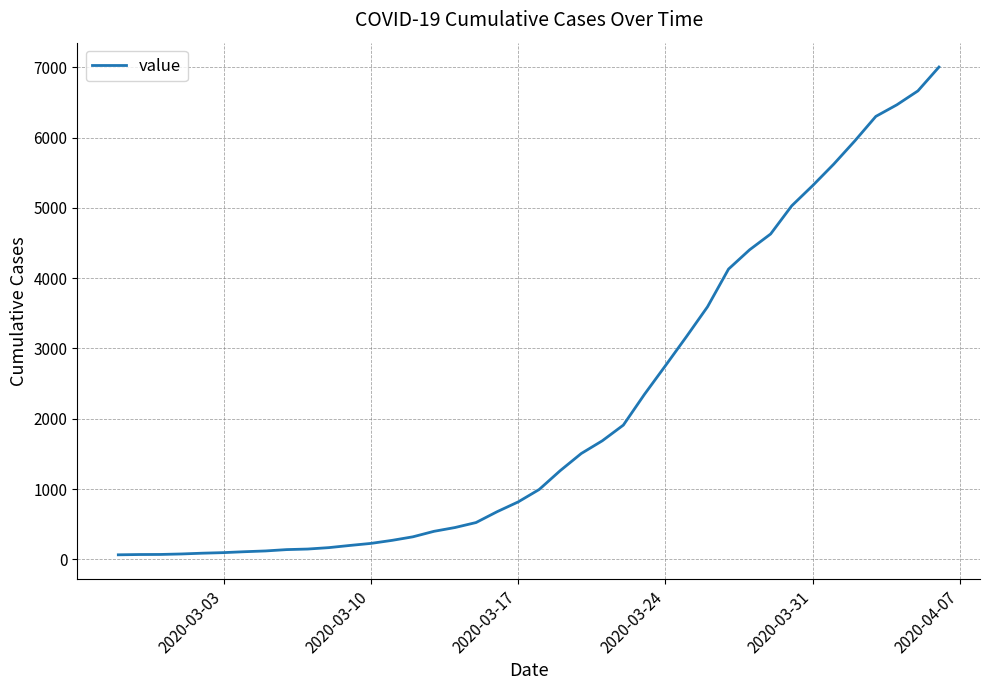

Does the chart display data point markers on the line(s)?

No